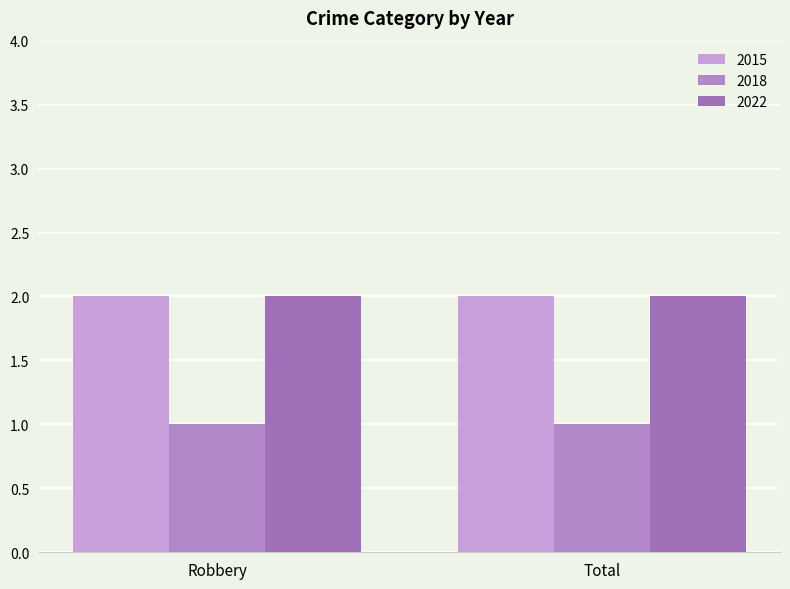

What is the label of the 1st bar from the left?

Robbery